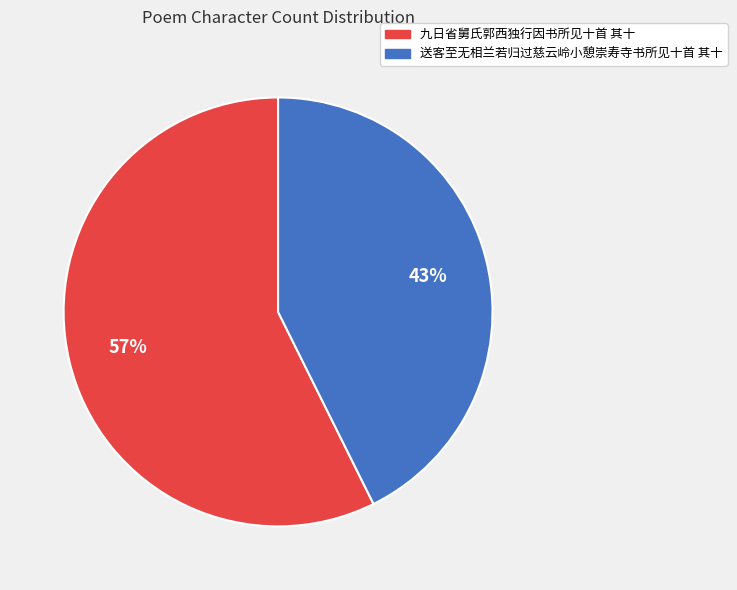

Do 送客至无相兰若归过慈云岭小憩崇寿寺书所见十首 其十 and 九日省舅氏郭西独行因书所见十首 其十 together represent more than half of the pie?

Yes